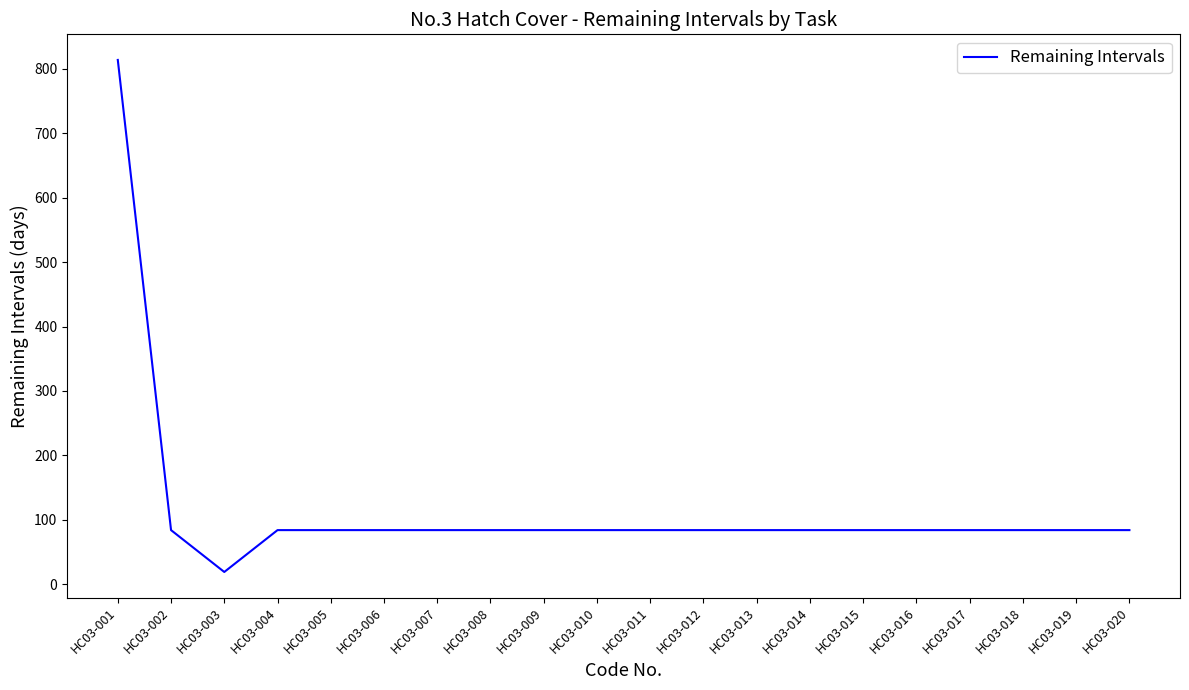

Reading right to left, transcribe all the data shown in this chart.

84	84	84	84	84	84	84	84	84	84	84	84	84	84	84	84	84	19	84	814